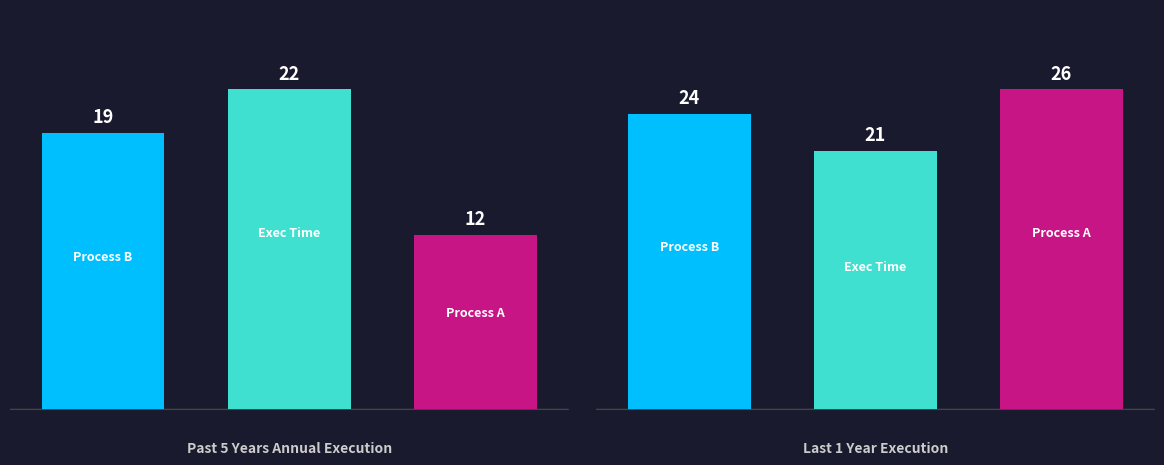

True or false: Время выполнения процесса B (мс) has a value of 5 at ID процесса B.

False